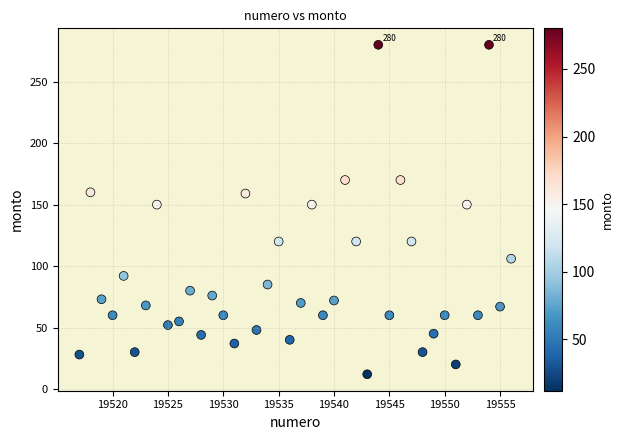

What is the range of Y values (max minus min)?

268